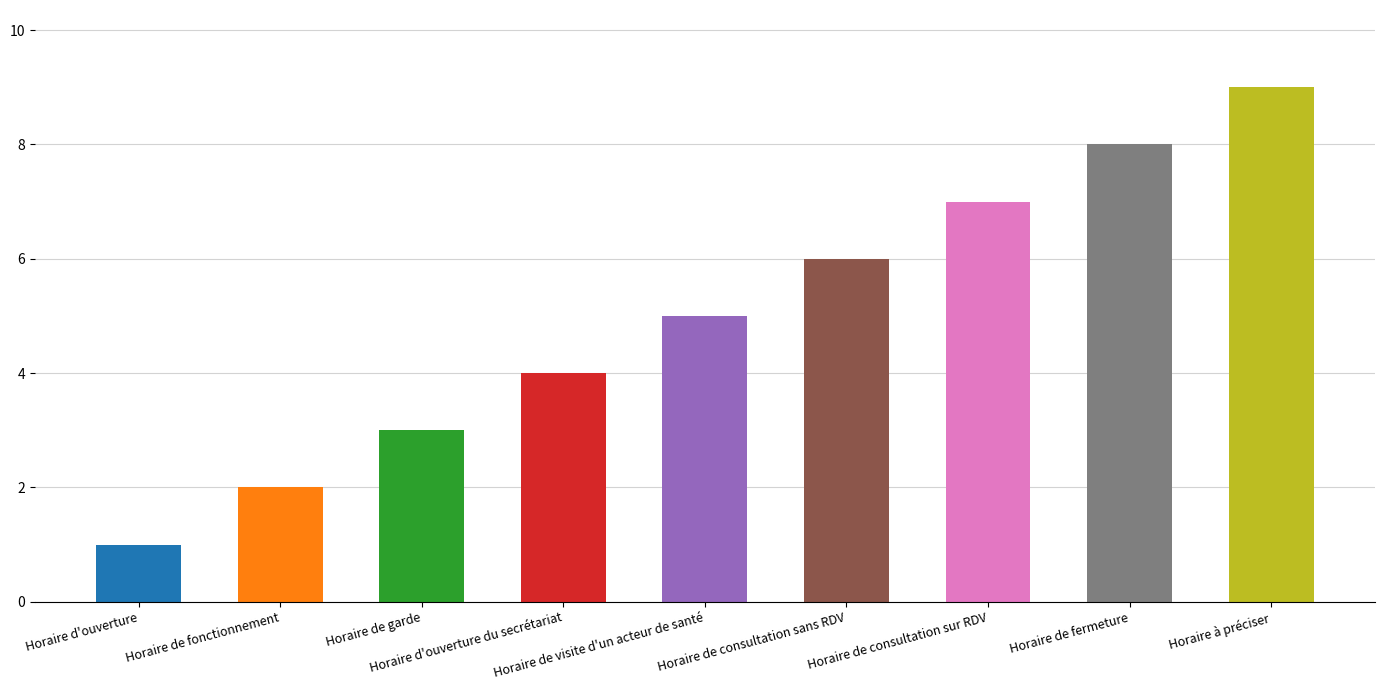

How many values are between 3 and 7?

5